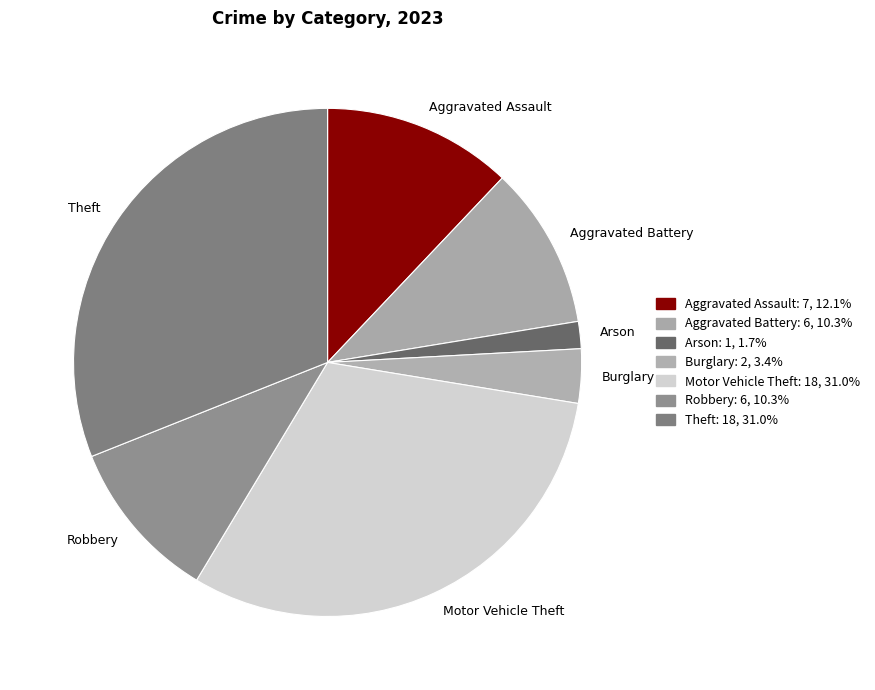

Which category has the smallest portion of the pie?

Arson